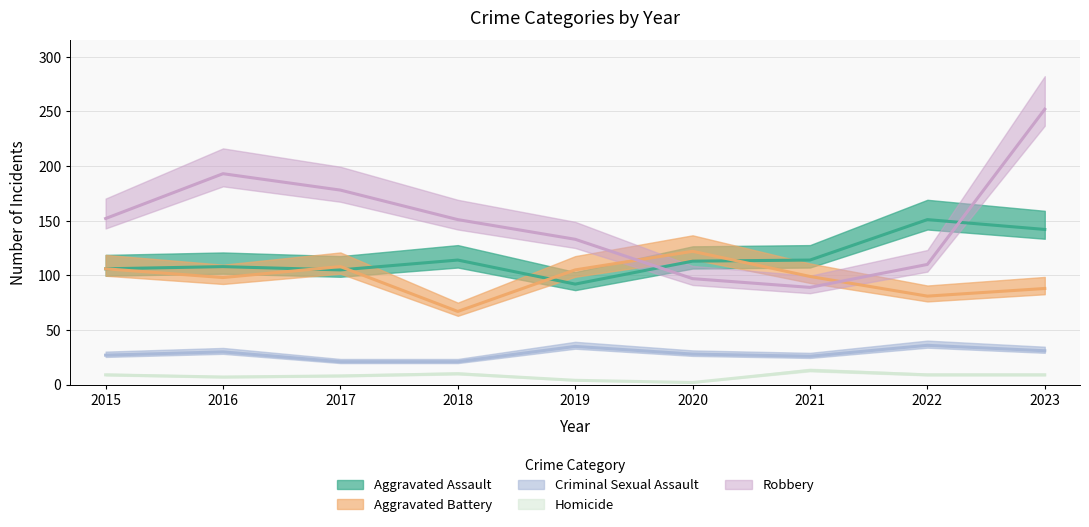

Which series has the largest range (max minus min)?

Robbery